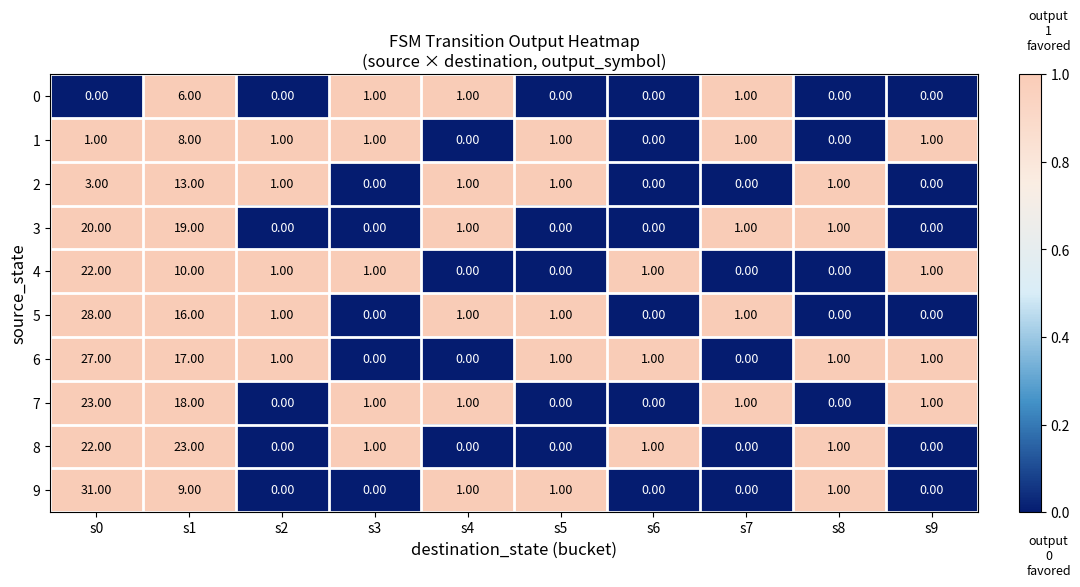

Which series has the largest total across all categories?

6